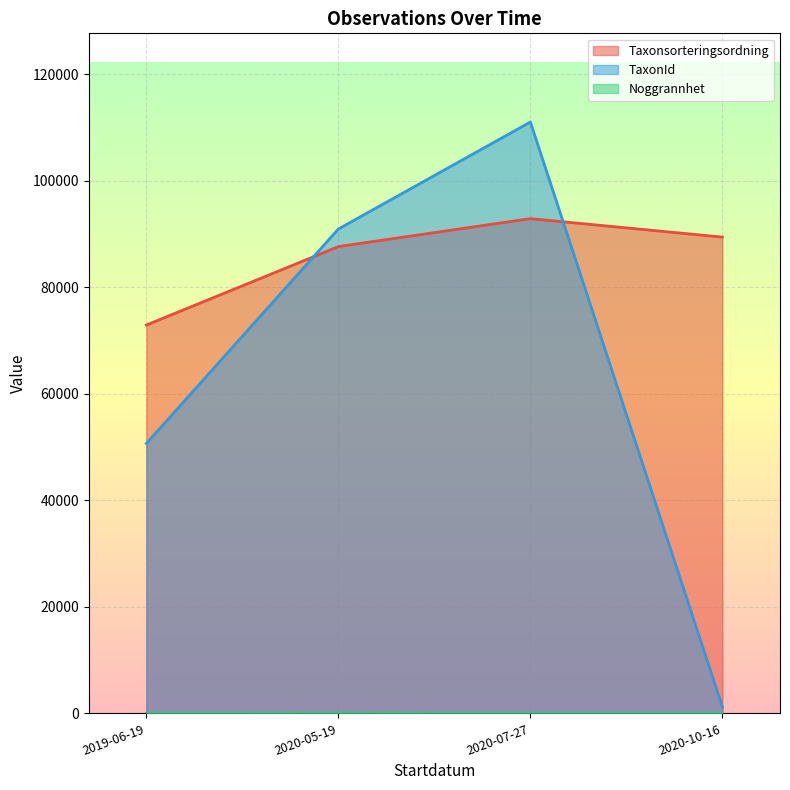

What are all the series names shown in the legend?

Taxonsorteringsordning, TaxonId, Noggrannhet